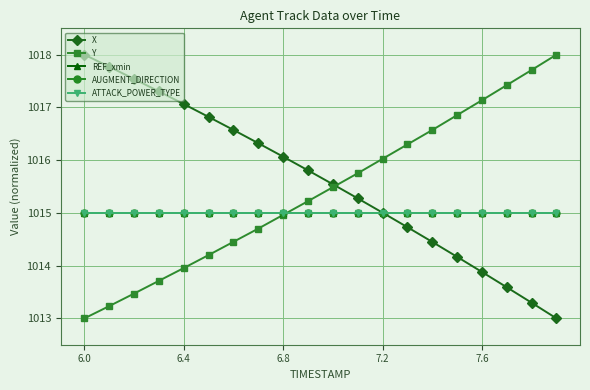

What is the maximum value for X?

1018.0